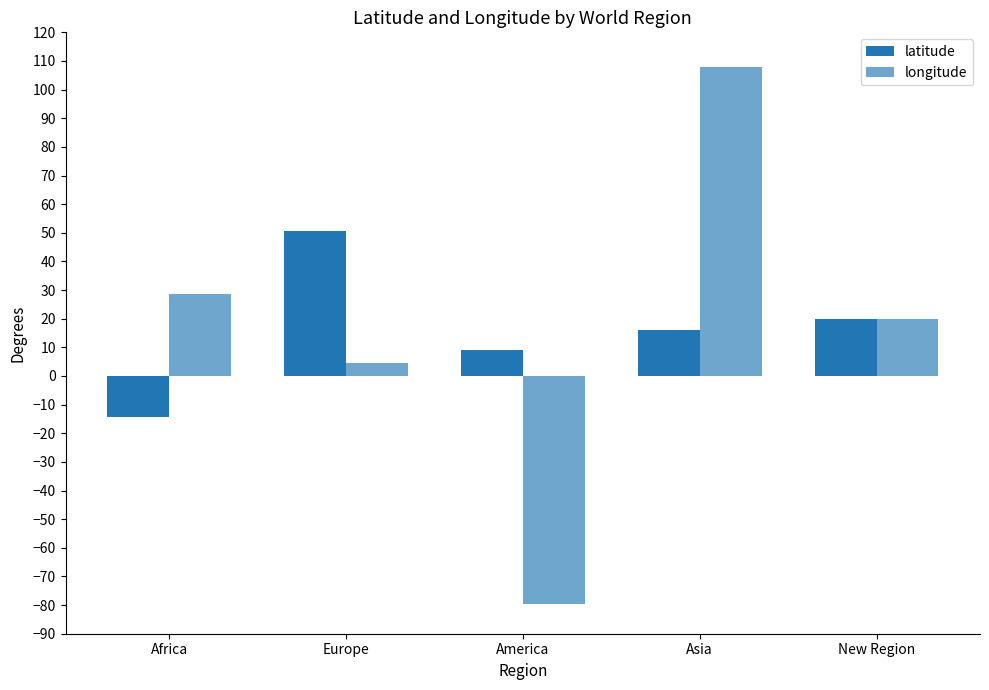

True or false: latitude has a value of -19.0 at Africa.

False